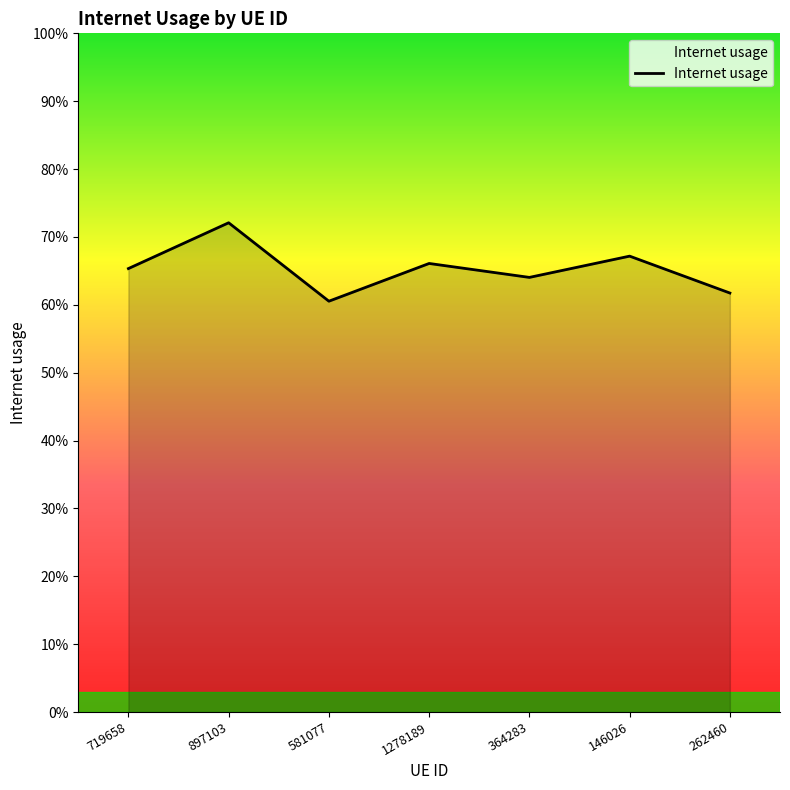

Reading left to right, what are all the values shown in this chart?

0.7	0.7	0.6	0.7	0.6	0.7	0.6